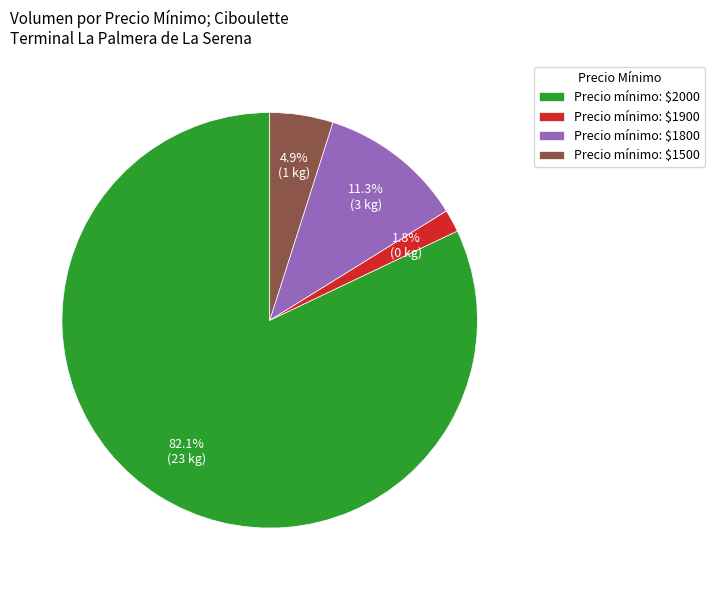

What is the smallest slice in the pie chart?

Precio mínimo: $1900